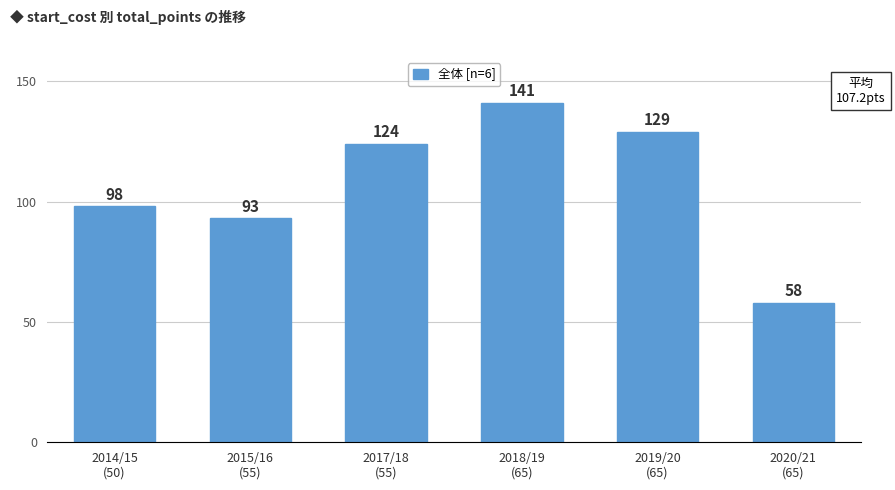

What is the label of the 1st bar from the right?

2020/21
(65)